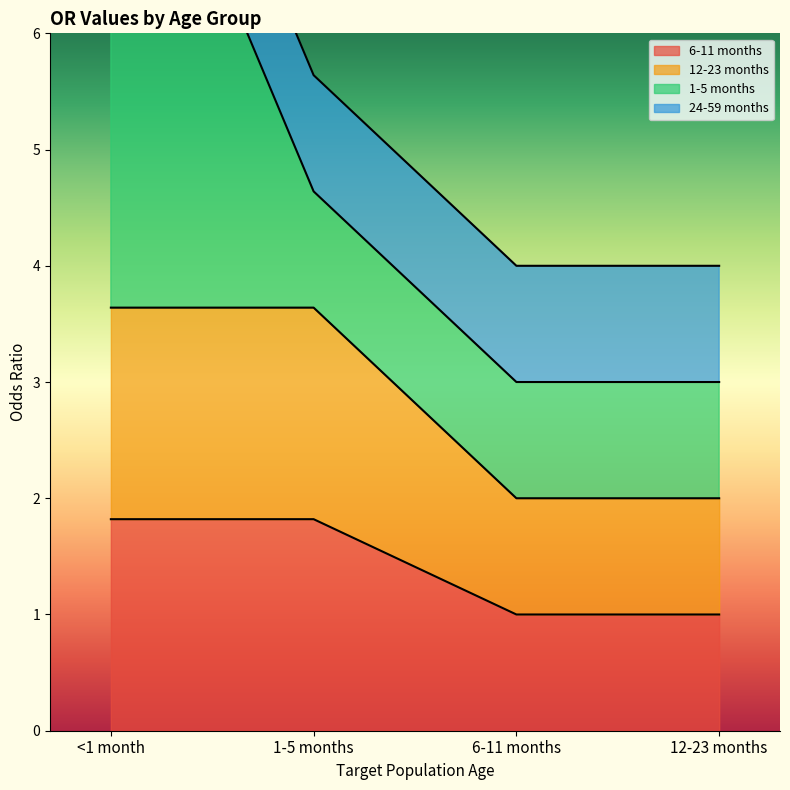

Between 6-11 months and 12-23 months, which series saw the biggest shift?

6-11 months